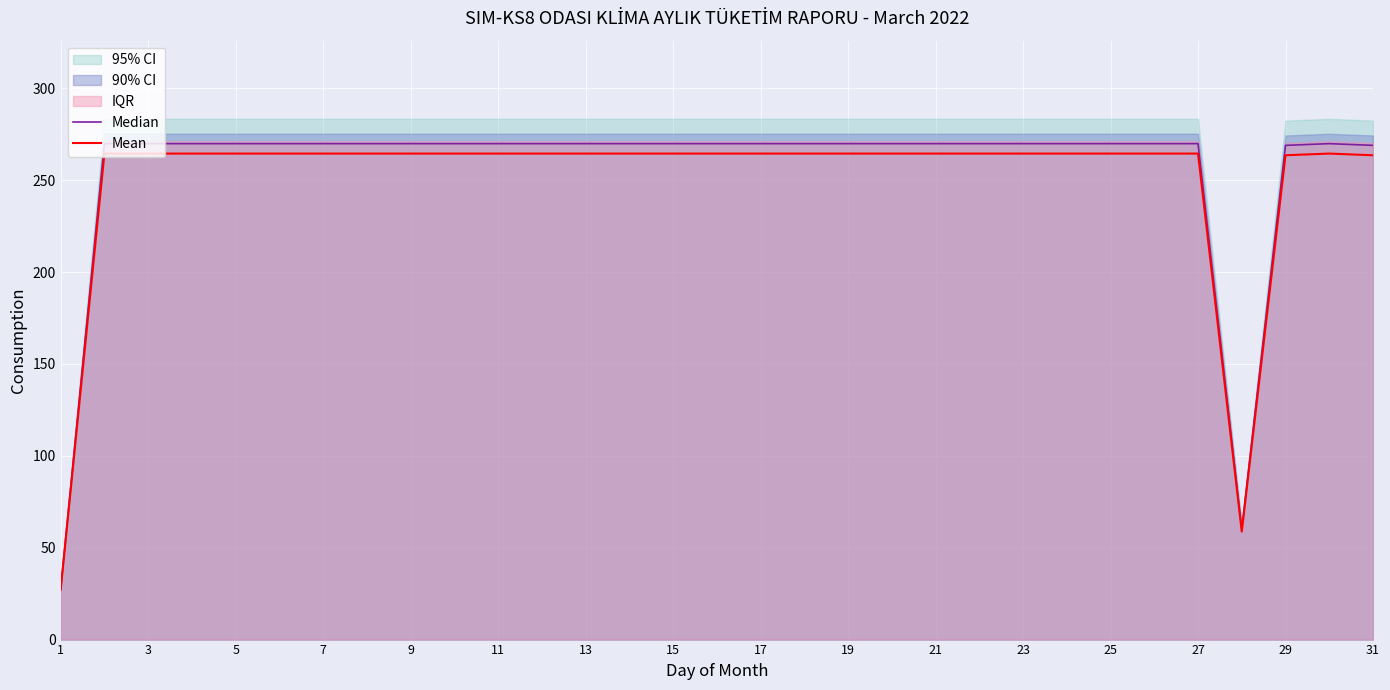

What is the maximum value for Median?

269.9